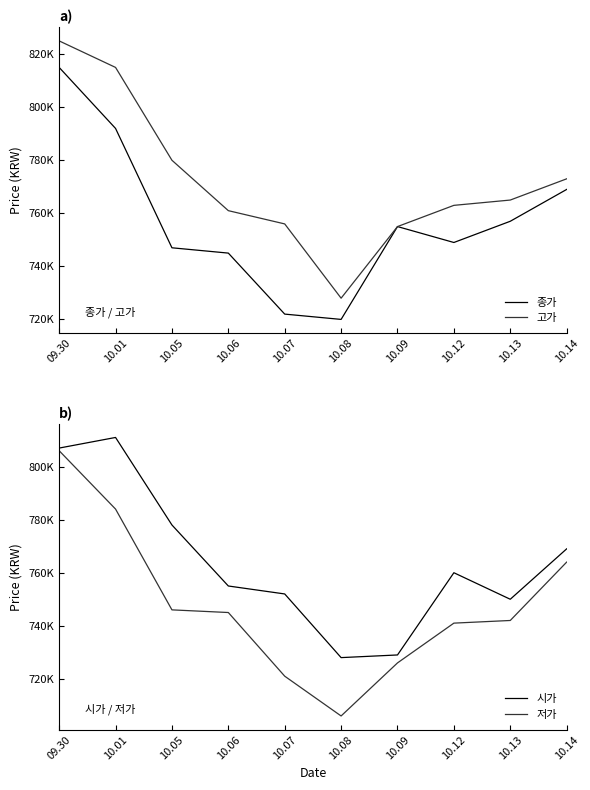

How many data points in 종가 are less than 755000?

5